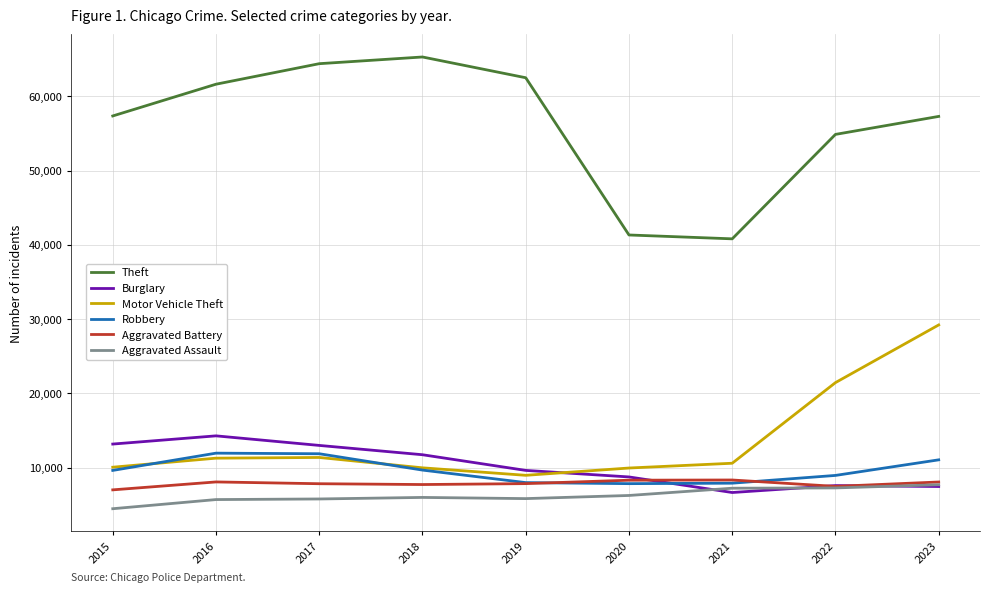

Which series has the largest total across all categories?

Theft